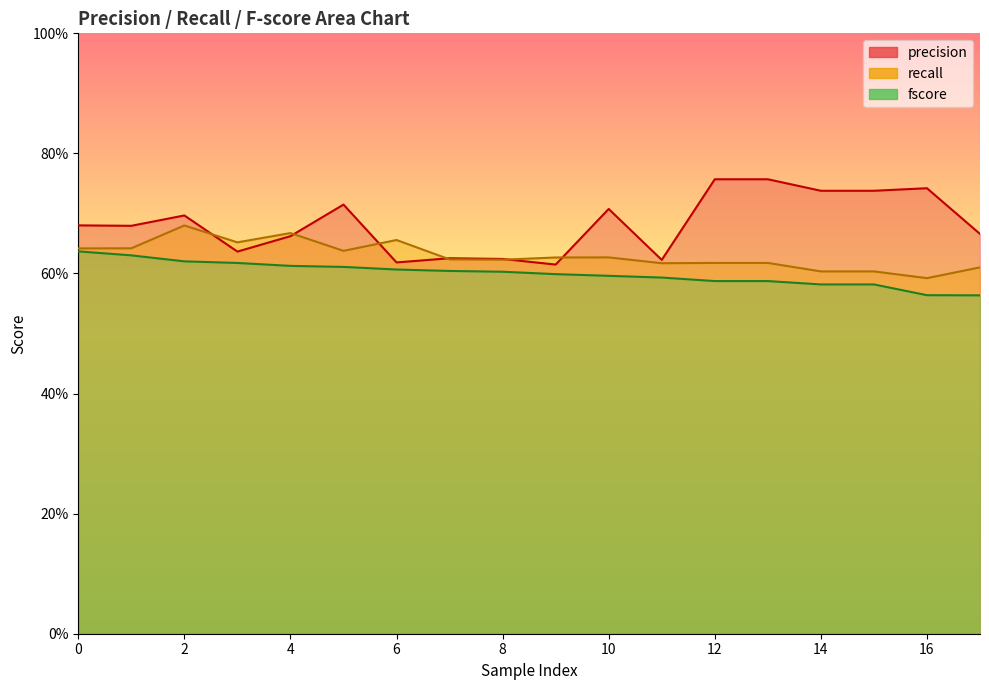

How many lines are shown in the chart?

3